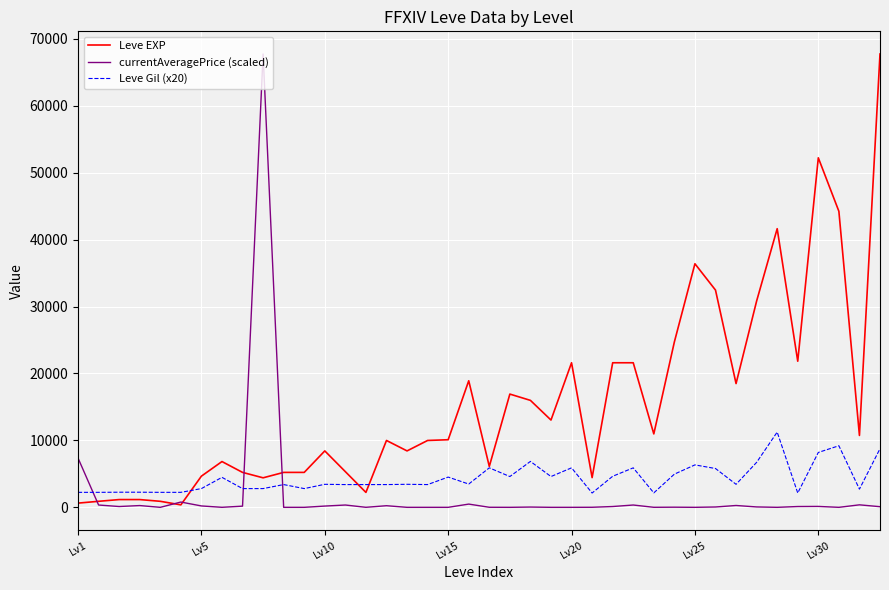

What is the lowest value of the Leve Gil (x20) series?

2140.0